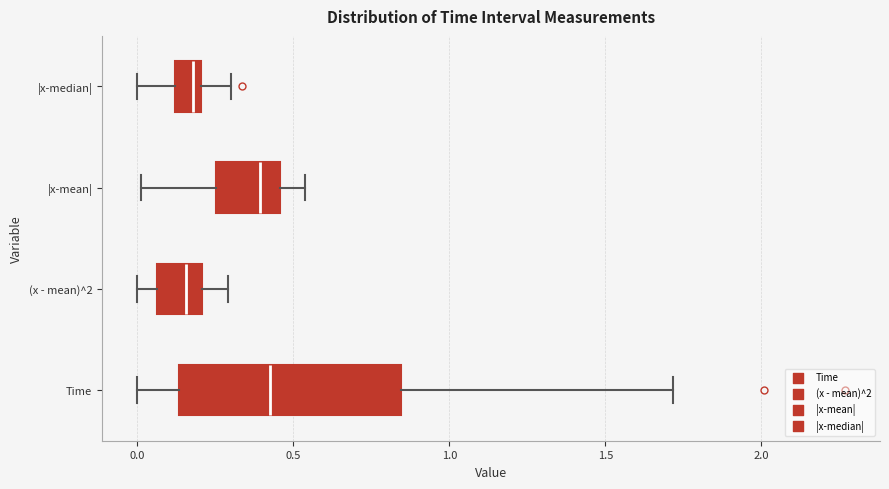

Which box is the widest, from its left edge to its right edge?

Time